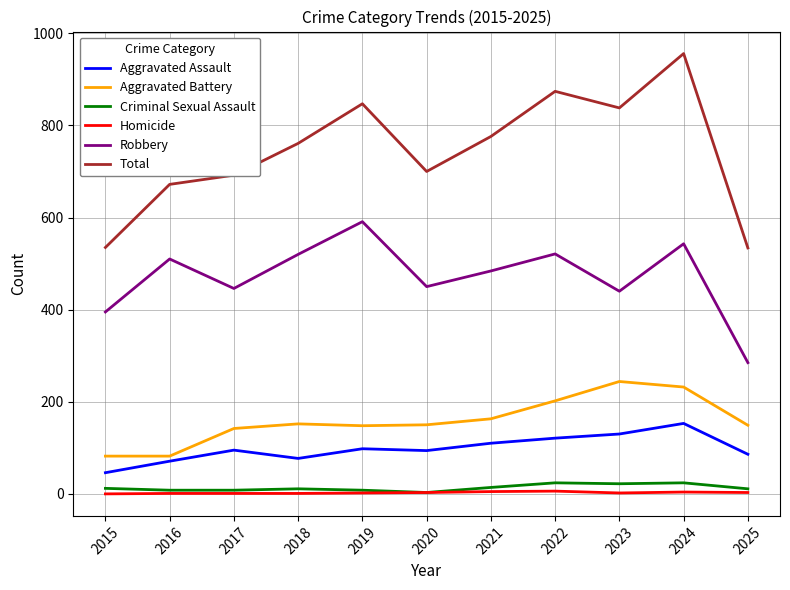

Is the value of Total at 2022 greater than the value of Aggravated Assault at 2016?

Yes